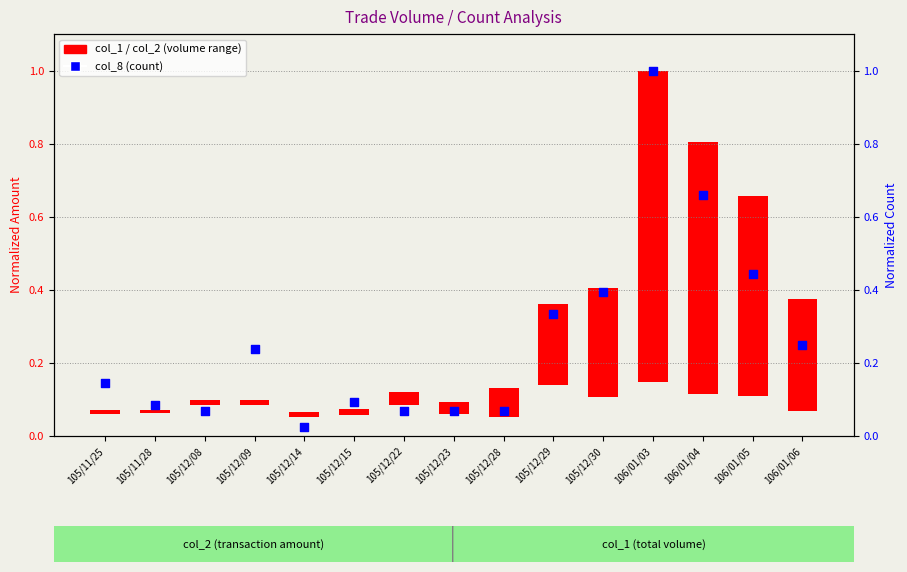

Which has a higher value, 106/01/06 or 105/12/22?

106/01/06